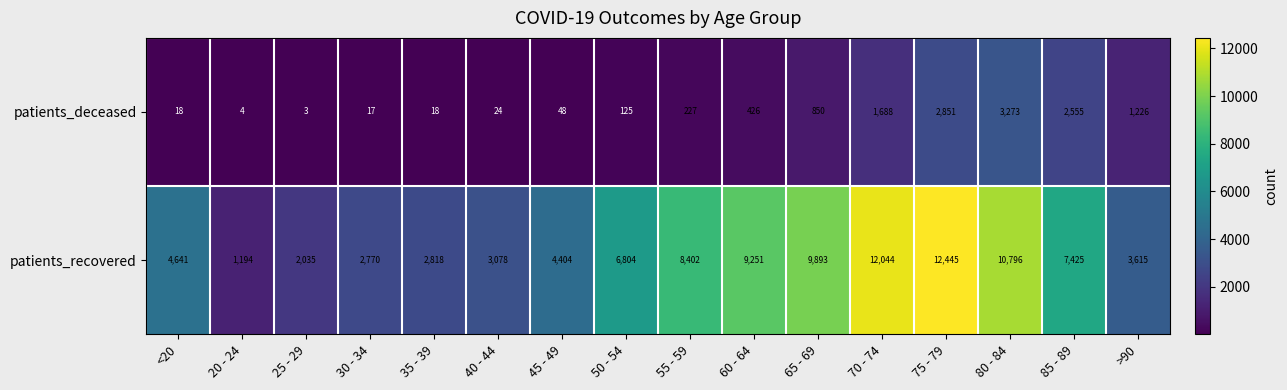

Where is patients_deceased nearest to the value 1638?

70 - 74